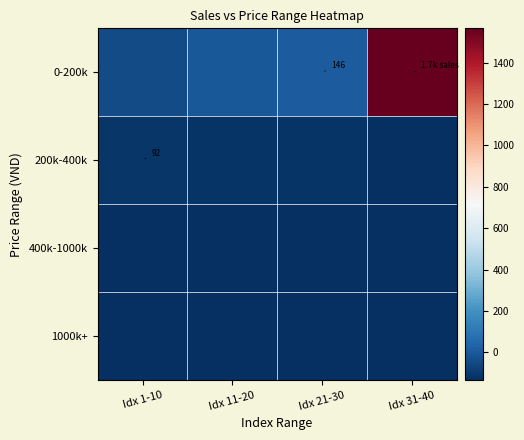

Where is 1000k+ nearest to the value -131?

Idx 31-40